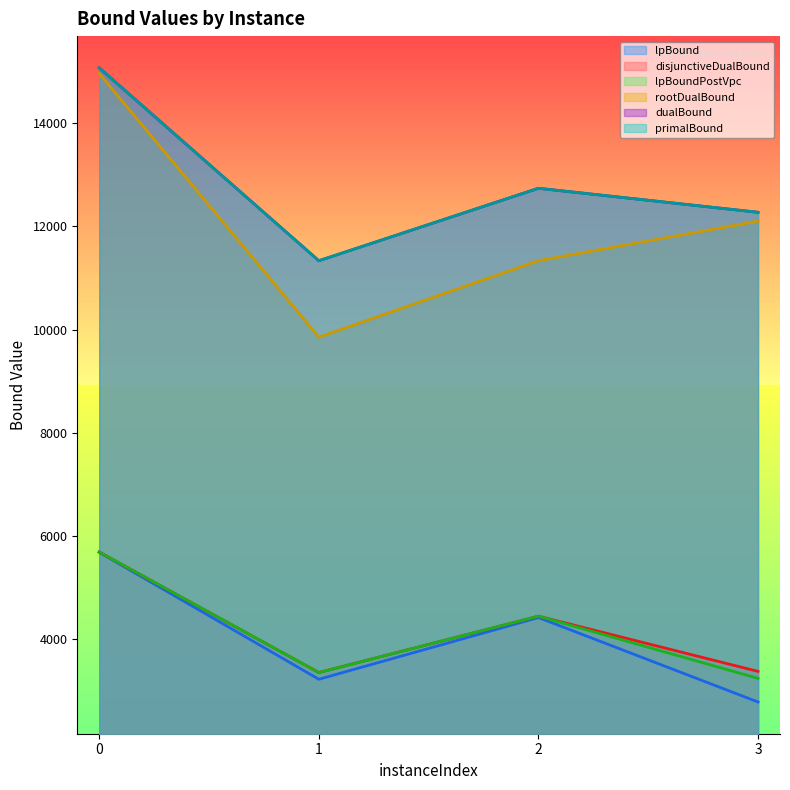

True or false: primalBound and lpBoundPostVpc cross at least once.

False